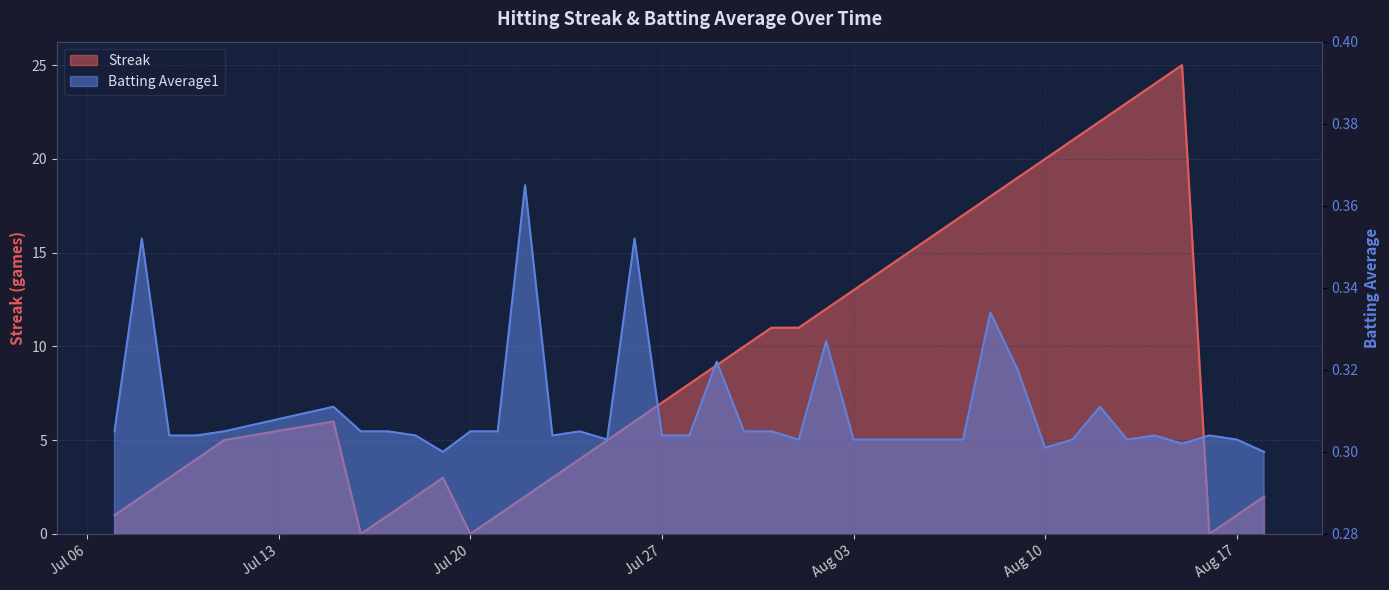

How many series are shown in this chart?

2